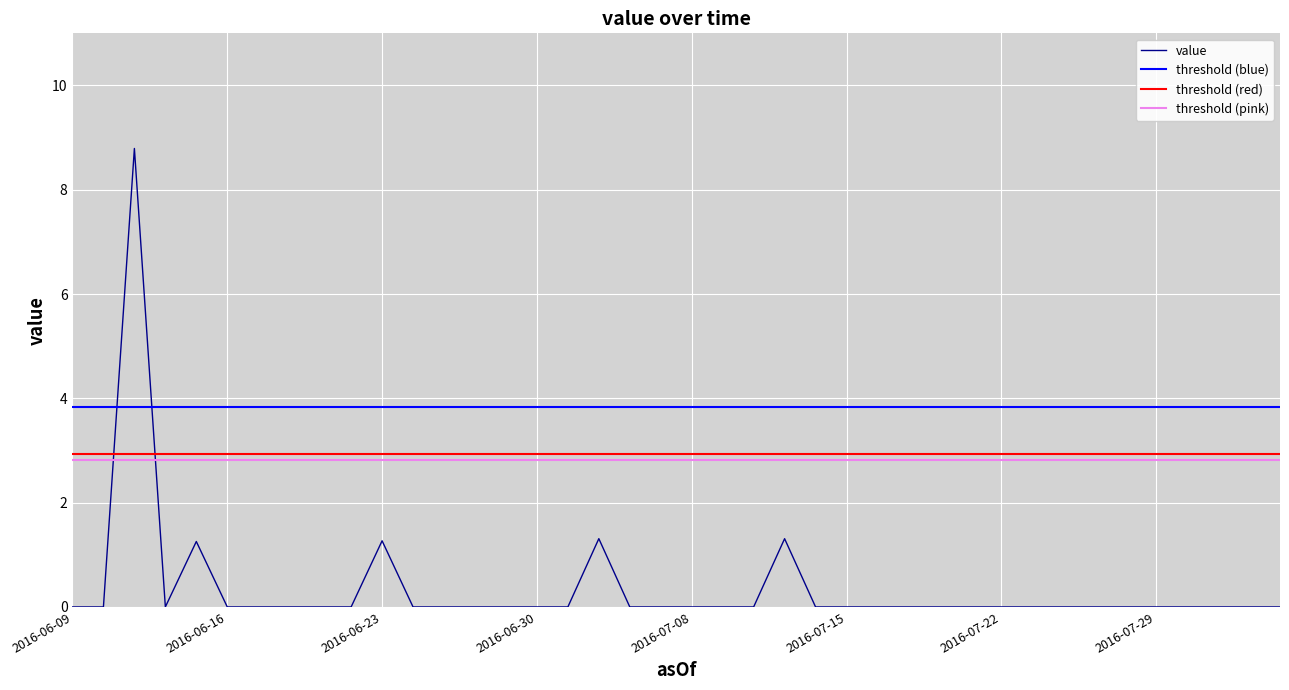

Does the chart display data point markers on the line(s)?

No